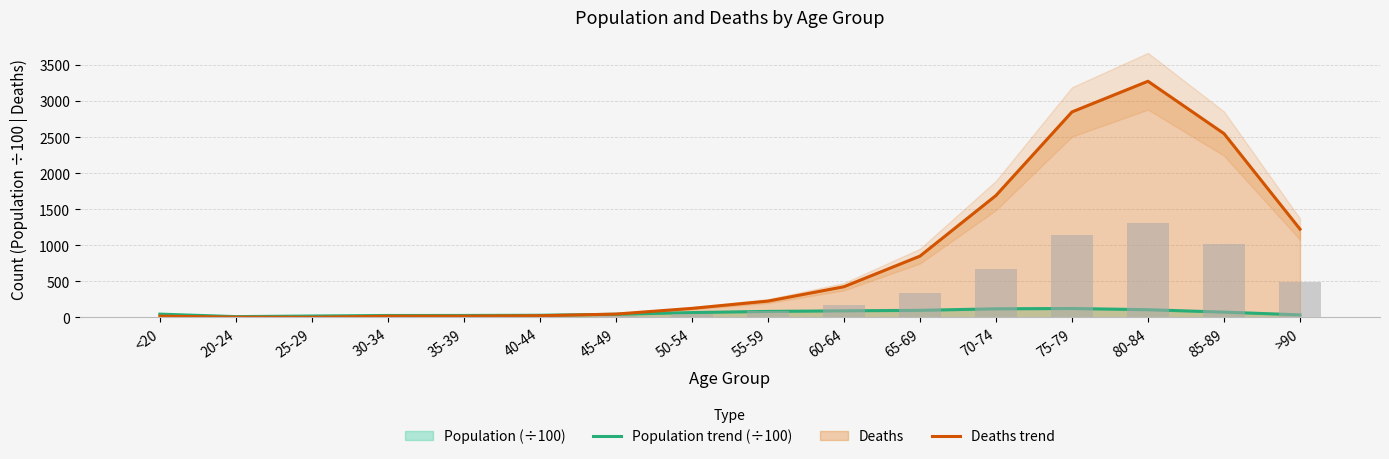

Reading left to right, what are all the values shown in this chart?

Population trend (÷100): <20=46.4	20-24=11.9	25-29=20.4	30-34=27.6	35-39=28.1	40-44=30.8	45-49=44.0	50-54=68.0	55-59=84.0	60-64=92.4	65-69=98.8	70-74=120.2	75-79=124.3	80-84=107.6	85-89=74.2	>90=36.0
Deaths trend: <20=18.0	20-24=4.0	25-29=3.0	30-34=17.0	35-39=18.0	40-44=24.0	45-49=47.0	50-54=126.0	55-59=227.0	60-64=426.0	65-69=850.0	70-74=1690.0	75-79=2848.0	80-84=3273.0	85-89=2548.0	>90=1224.0